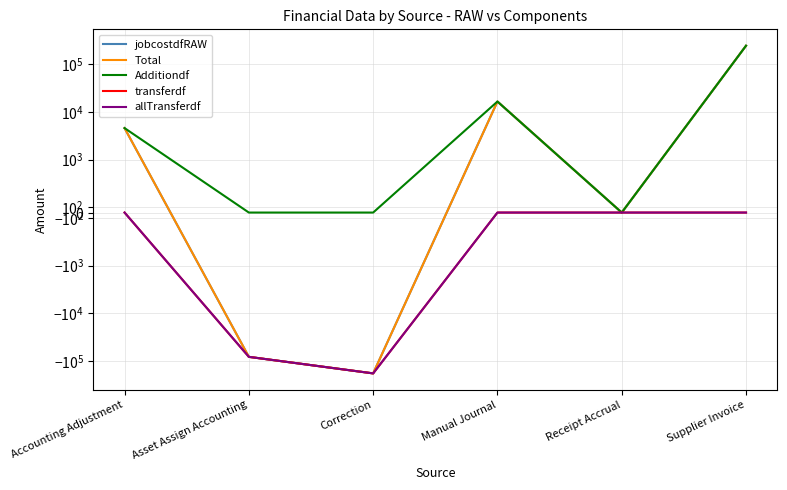

How many values in jobcostdfRAW are below zero?

2